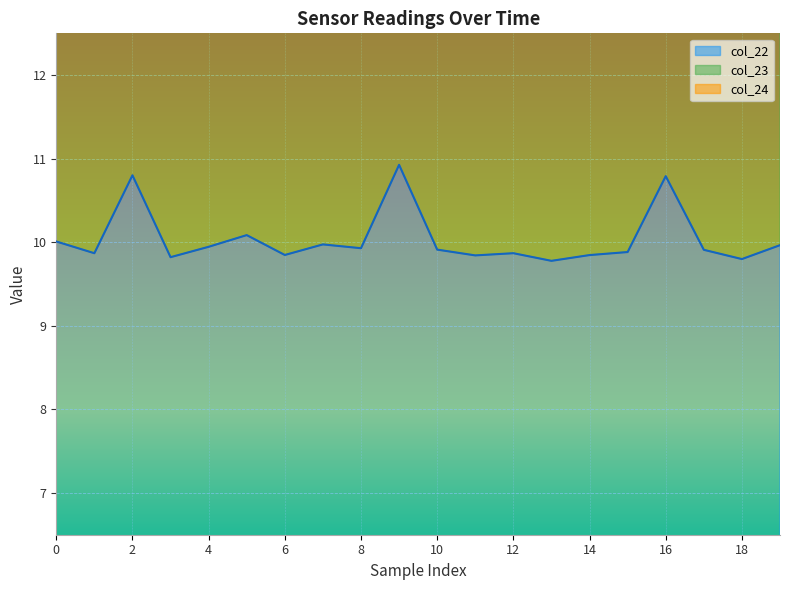

What is the spread (max minus min) of values at 0?

16.4